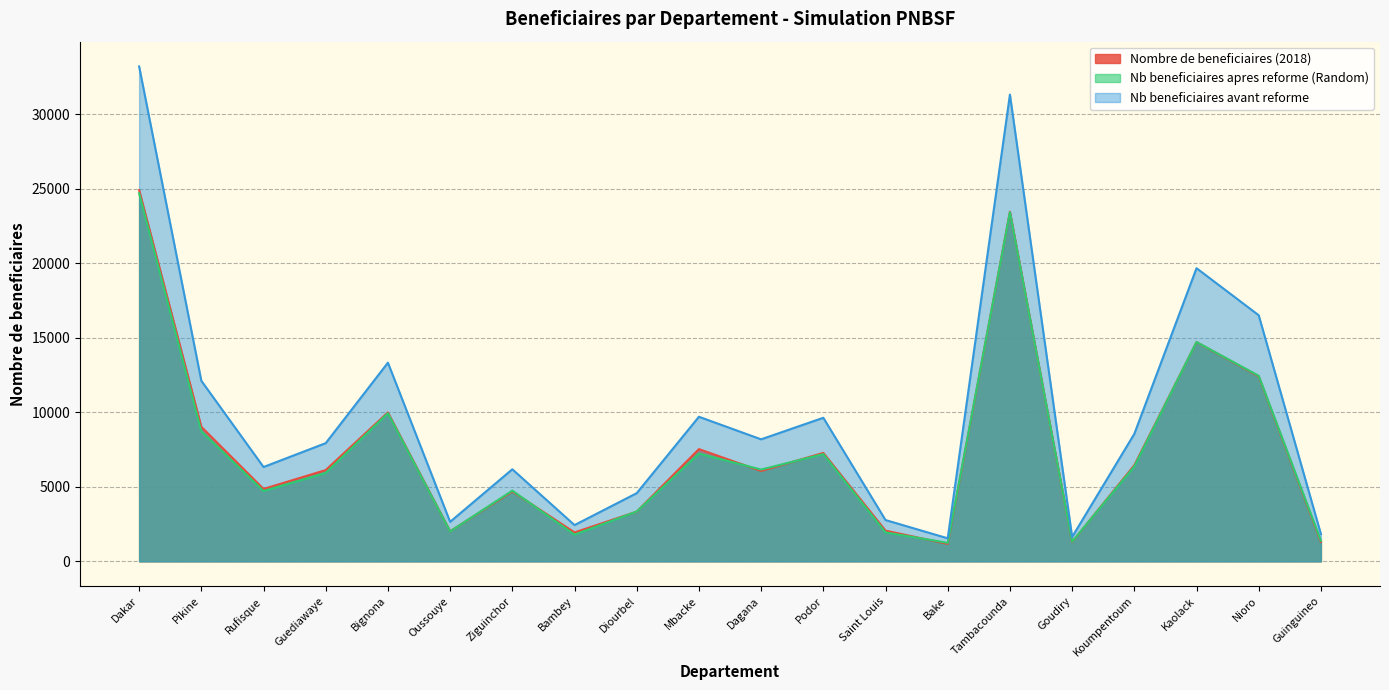

True or false: Nb beneficiaires avant reforme and Nb beneficiaires apres reforme (Random) cross at least once.

False